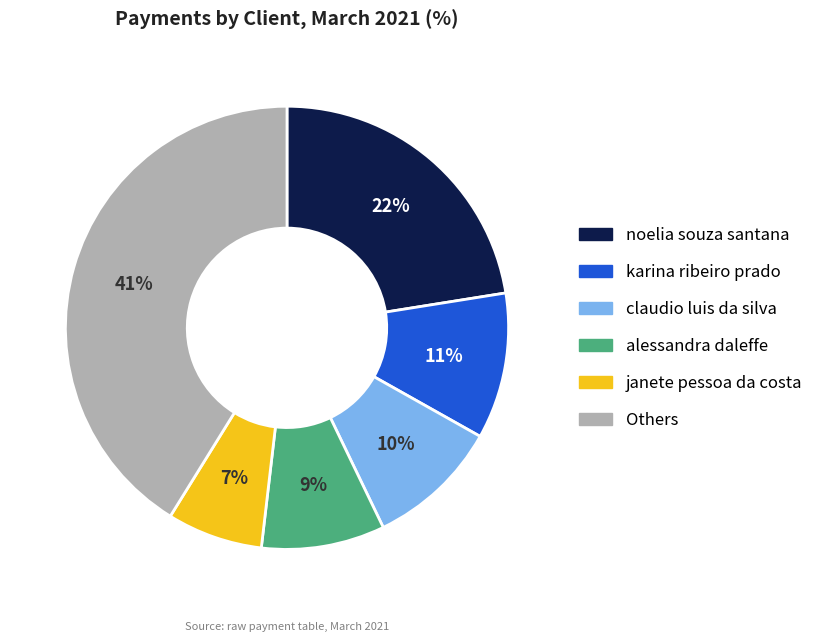

To the nearest percent, what is the difference between the largest and smallest slice percentages?

34%